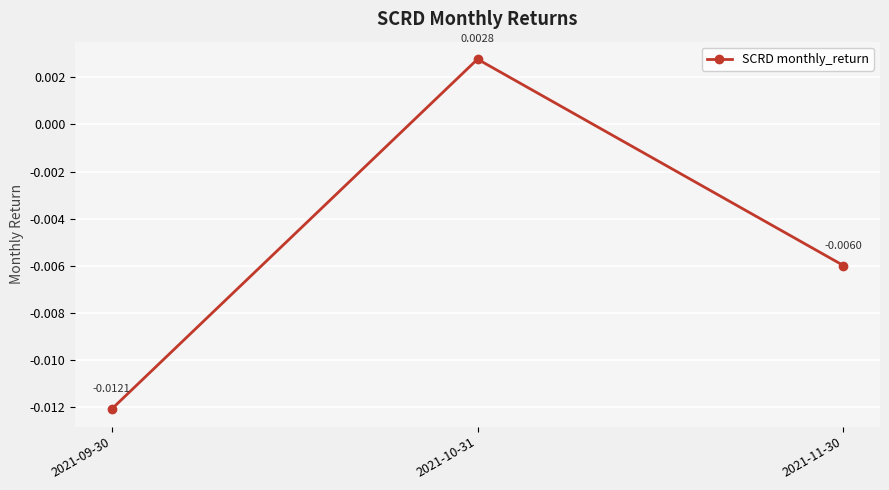

Where is the data nearest to the value 0?

2021-10-31